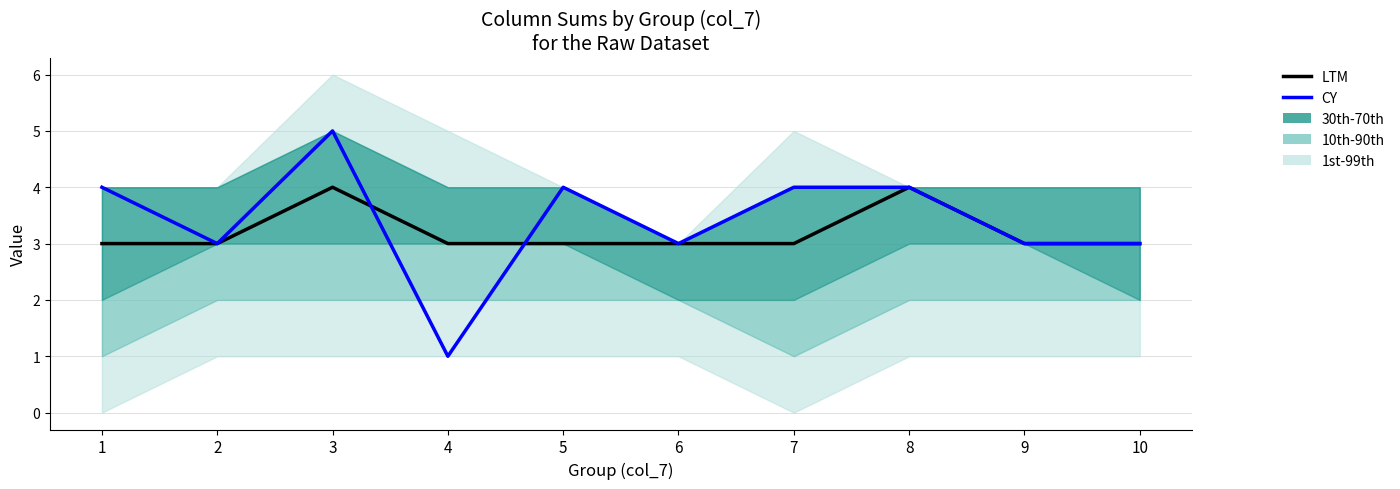

Count the CY values in the range 3 to 4.

8